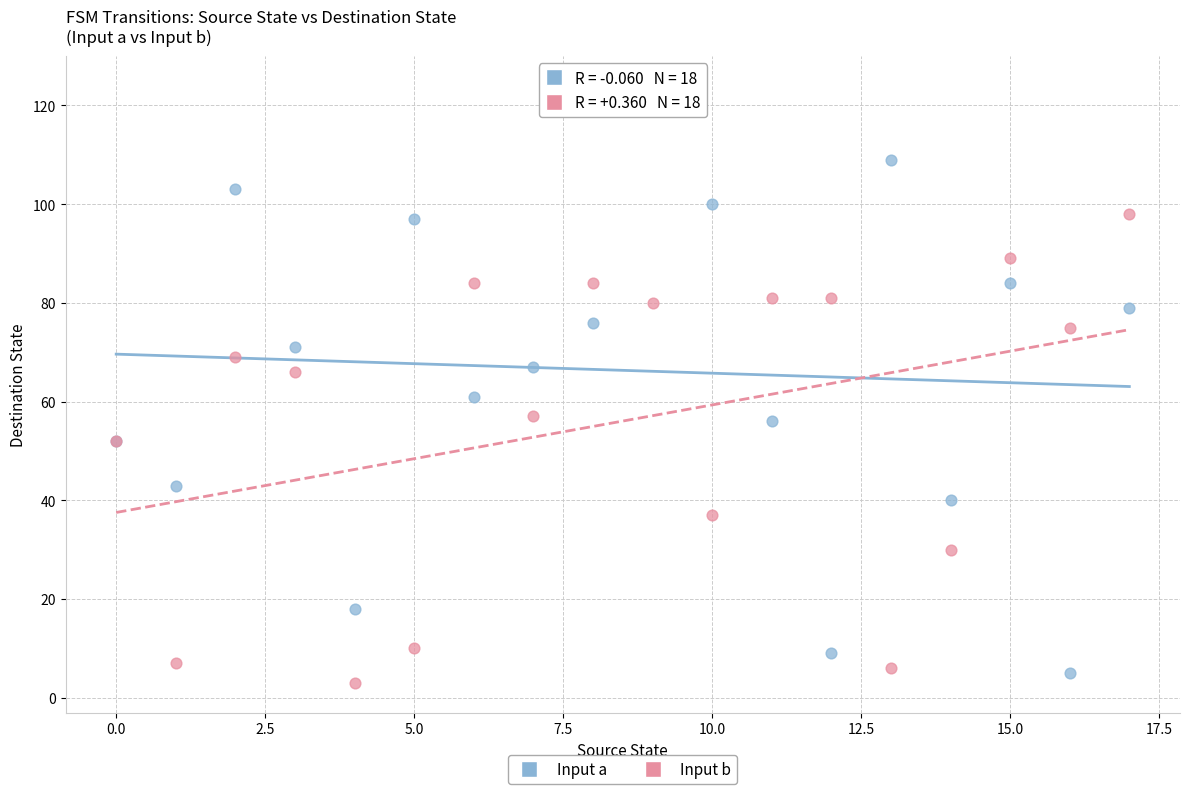

Which series reaches the maximum Y coordinate?

Input a